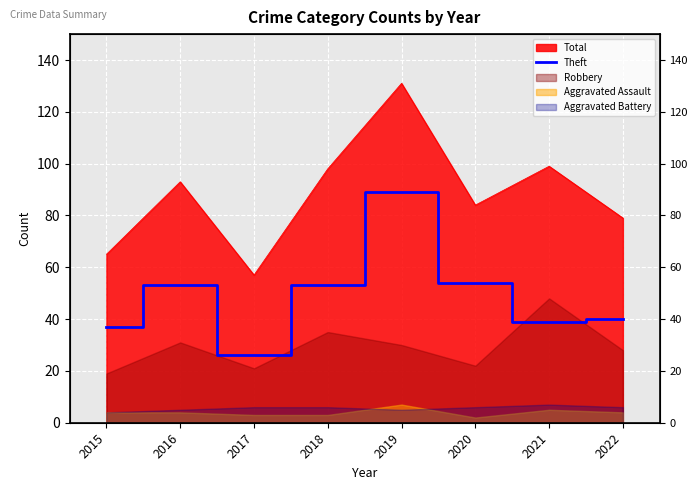

What is the average value?

49